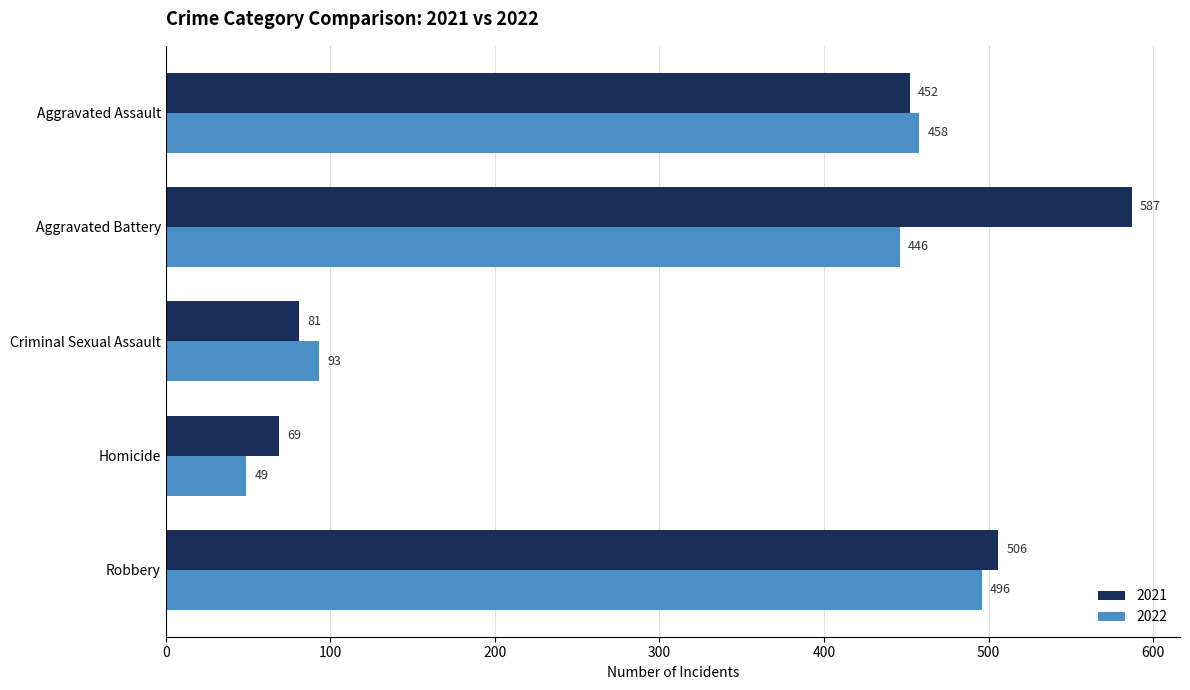

At which category is the sum across all series the highest?

Aggravated Battery